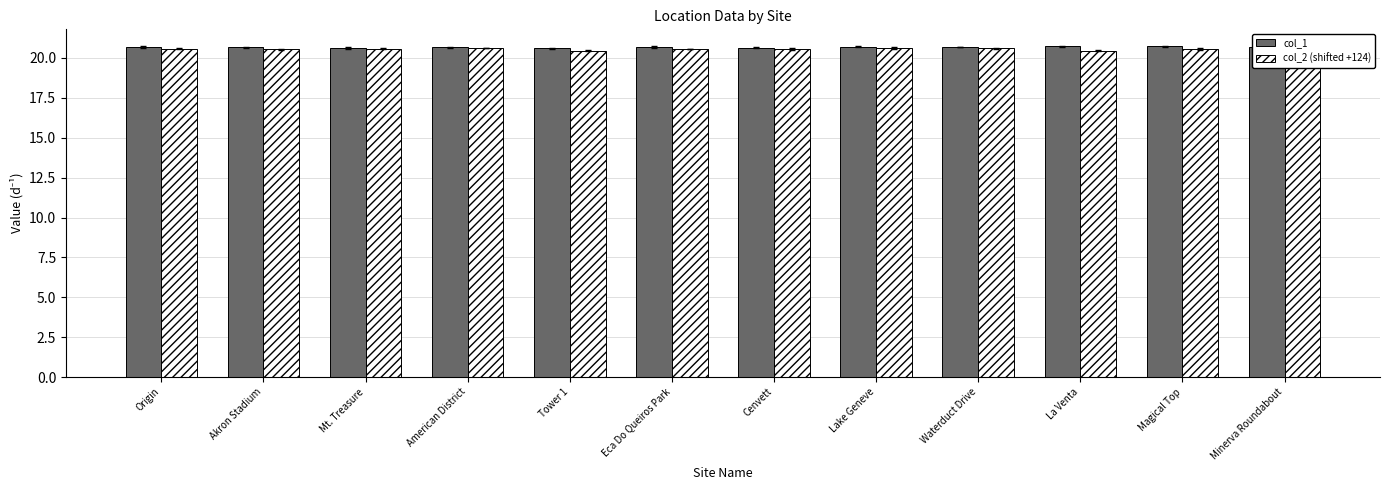

True or false: col_2 (shifted +124) has a value of 20.6 at Origin.

True